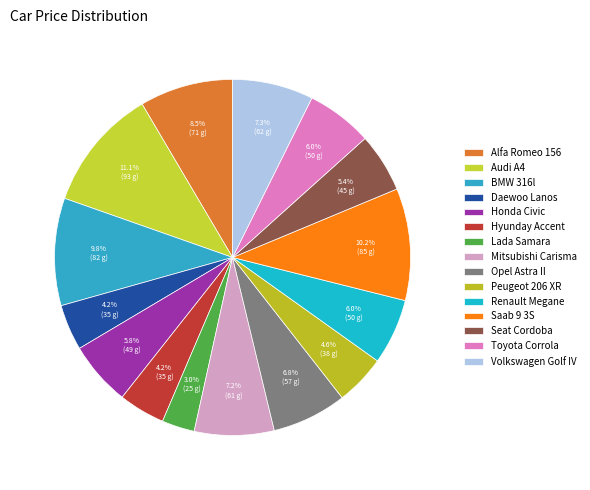

To the nearest percent, what is the difference between the largest and smallest slice percentages?

8%